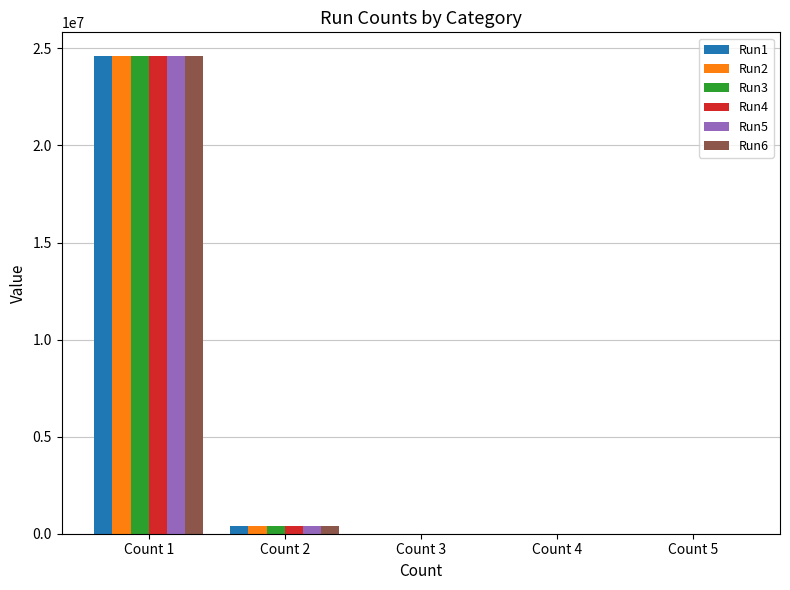

What are all the series names shown in the legend?

Run1, Run2, Run3, Run4, Run5, Run6